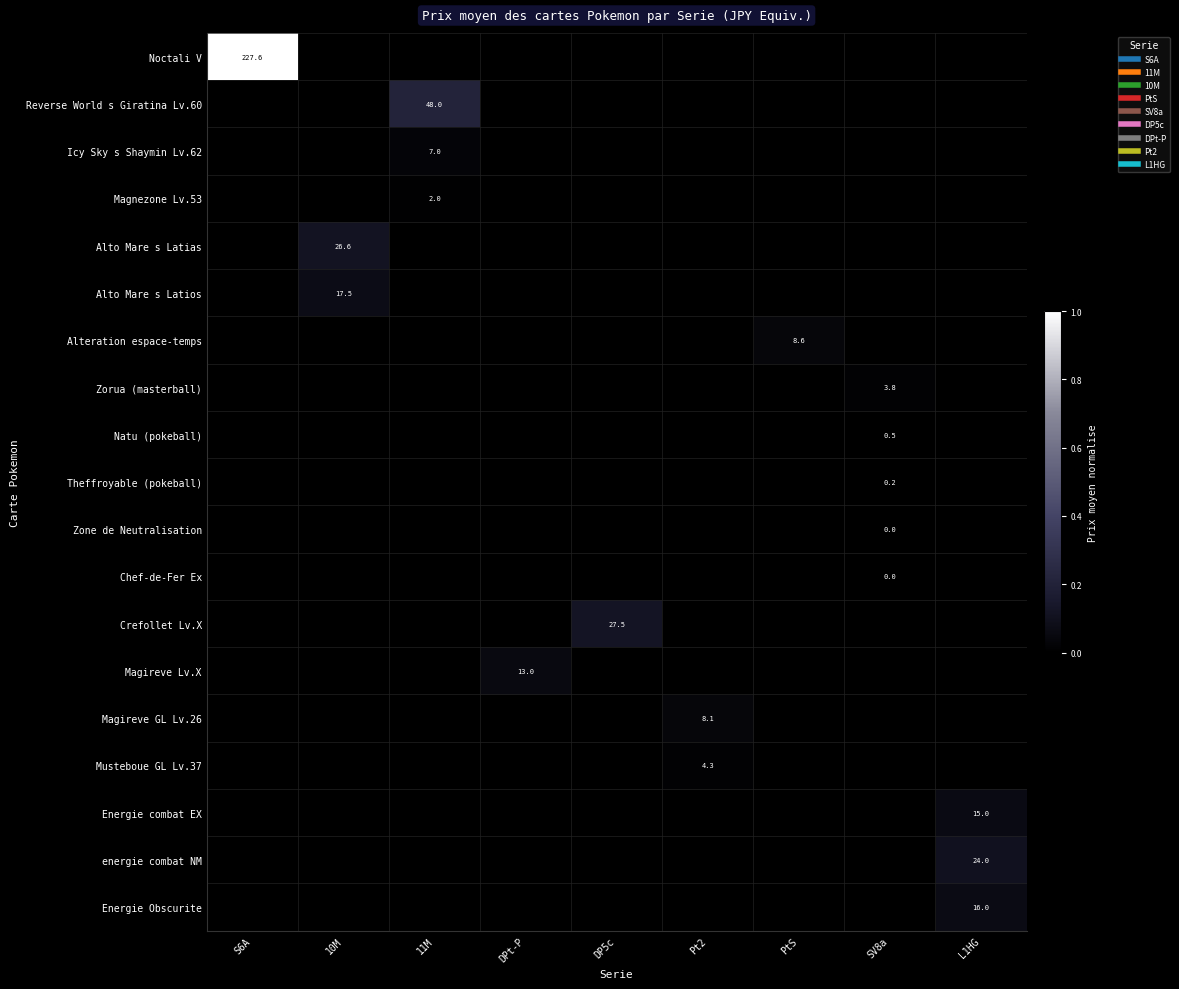

Between S6A and L1HG, which is larger?

S6A